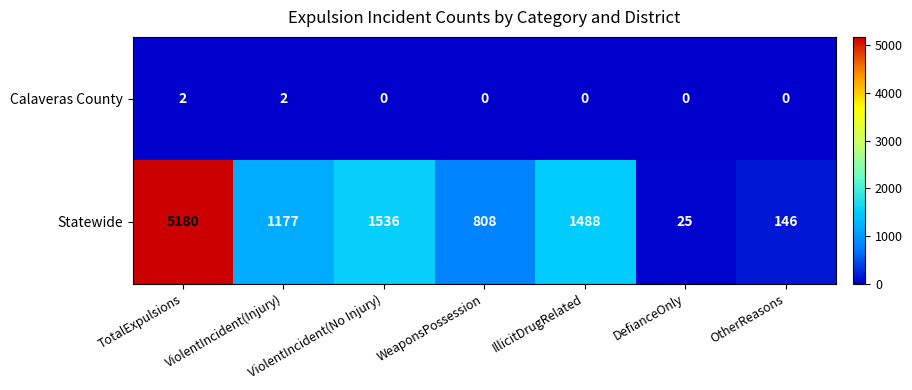

At which label does Statewide first exceed 1177?

TotalExpulsions